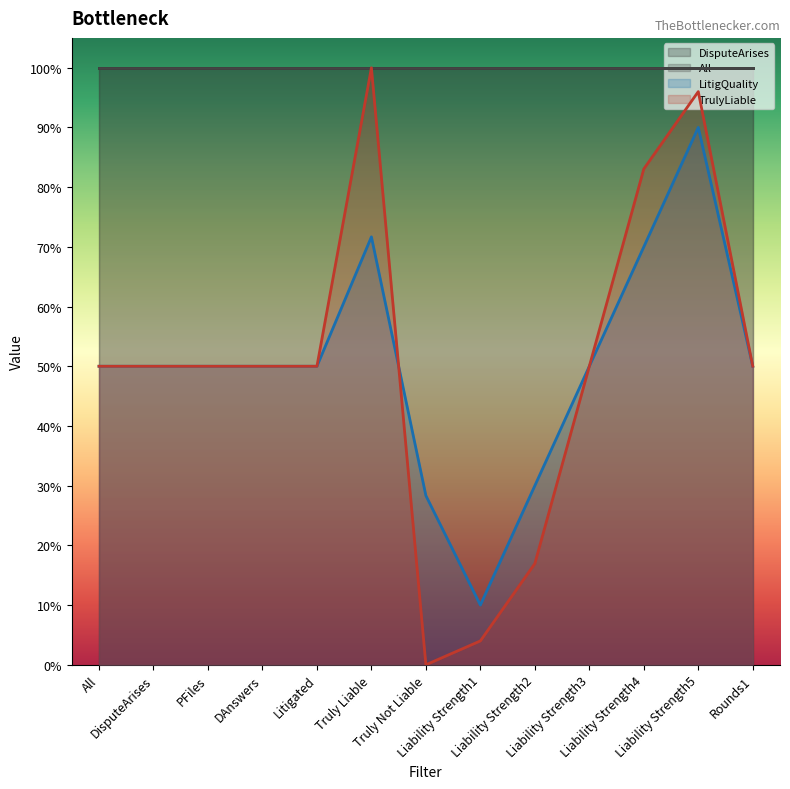

Reading left to right, transcribe all the data shown in this chart.

LitigQuality: 0.5	0.5	0.5	0.5	0.5	0.7	0.3	0.1	0.3	0.5	0.7	0.9	0.5
TrulyLiable: 0.5	0.5	0.5	0.5	0.5	1.0	0.0	0.0	0.2	0.5	0.8	1.0	0.5